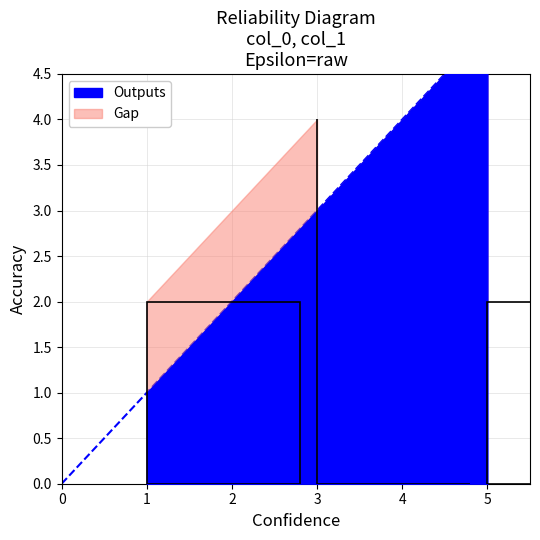

Which has a higher value, 2 or 3?

3